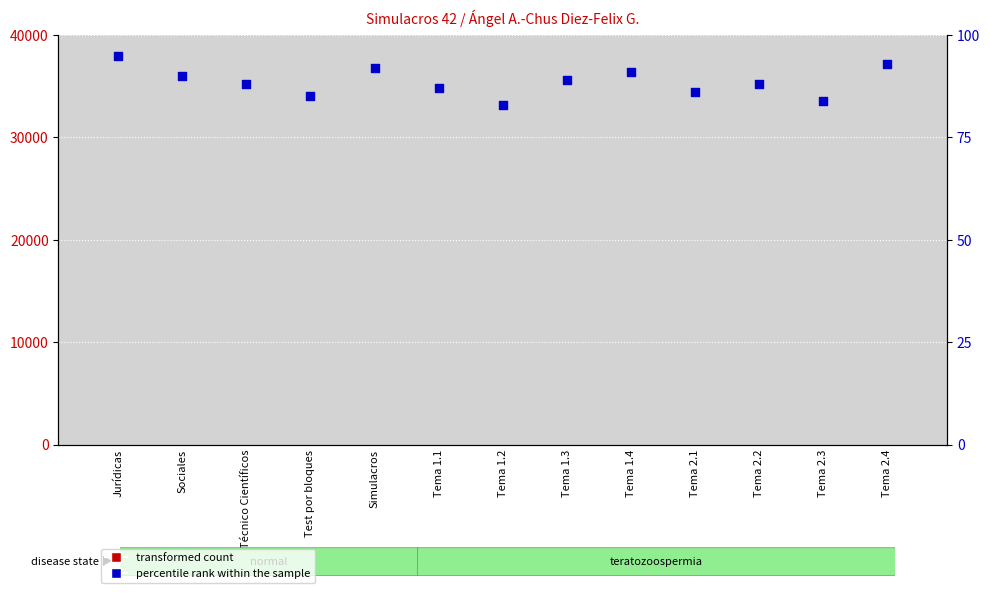

Which series has the largest Y range (max minus min)?

percentile rank within the sample